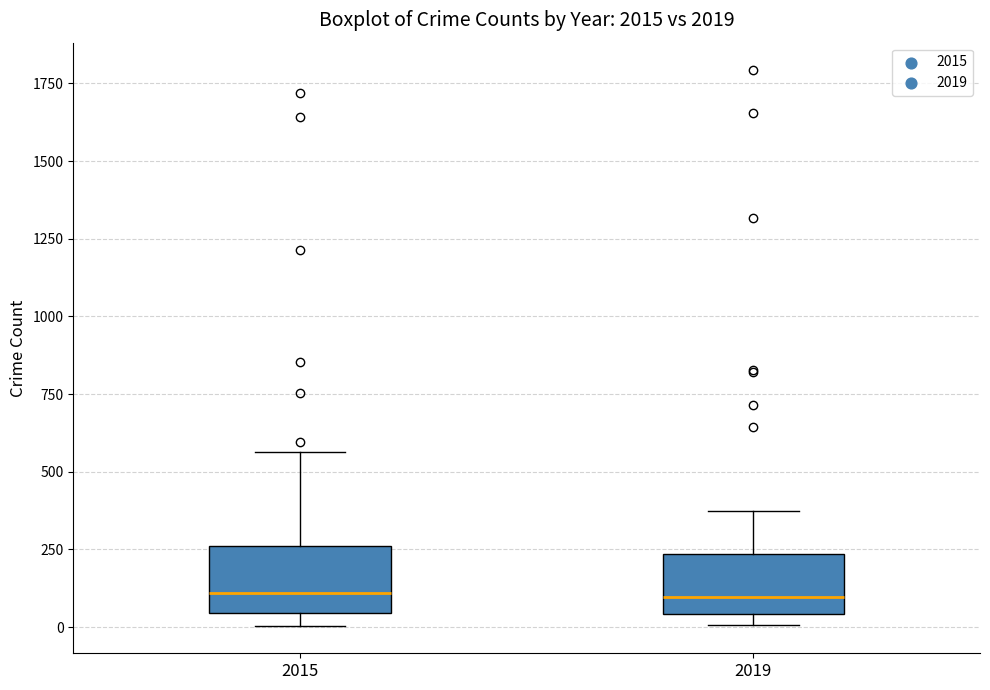

Where does the upper whisker of the box at x = 2019 end on the y-axis? The values are not printed on the chart, so give them approximately, as read against the axis.

400